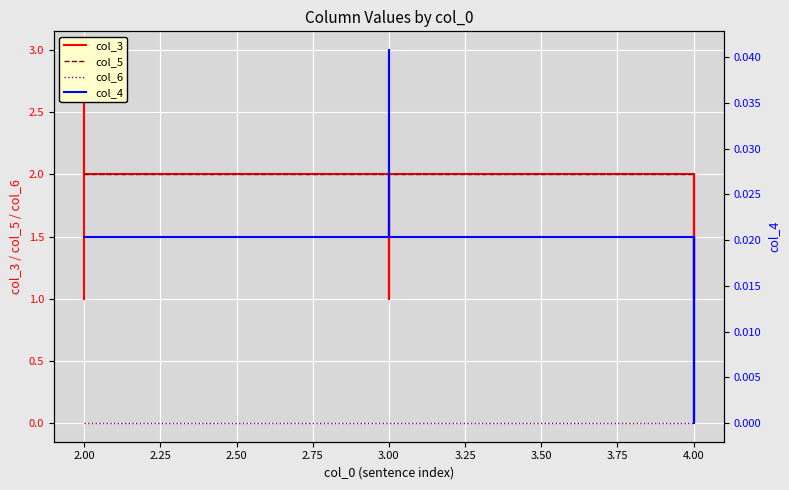

What are all the series names shown in the legend?

col_3, col_5, col_6, col_4